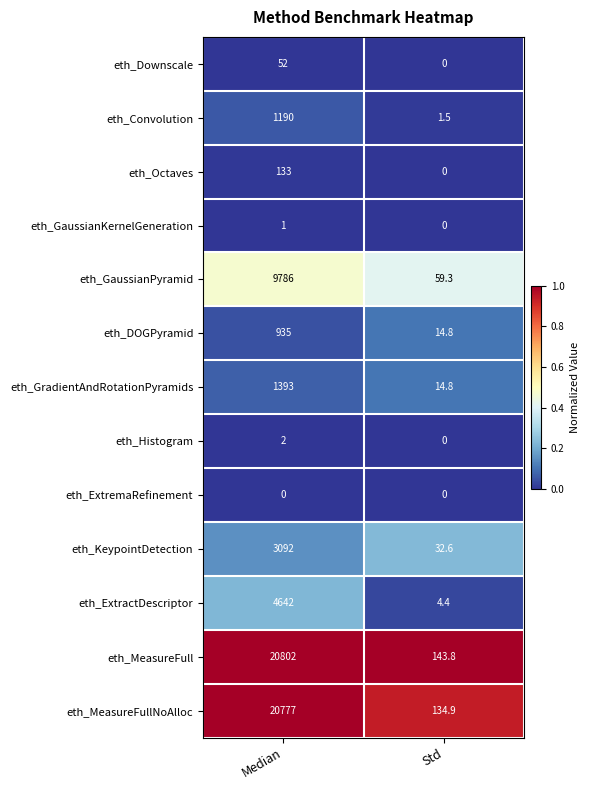

Rank the categories by eth_Octaves value from lowest to highest.

Std, Median